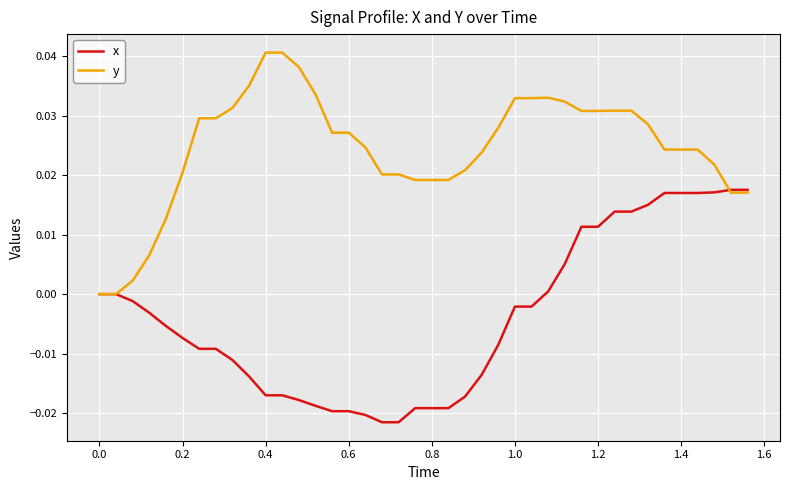

Which series has the largest total across all categories?

y